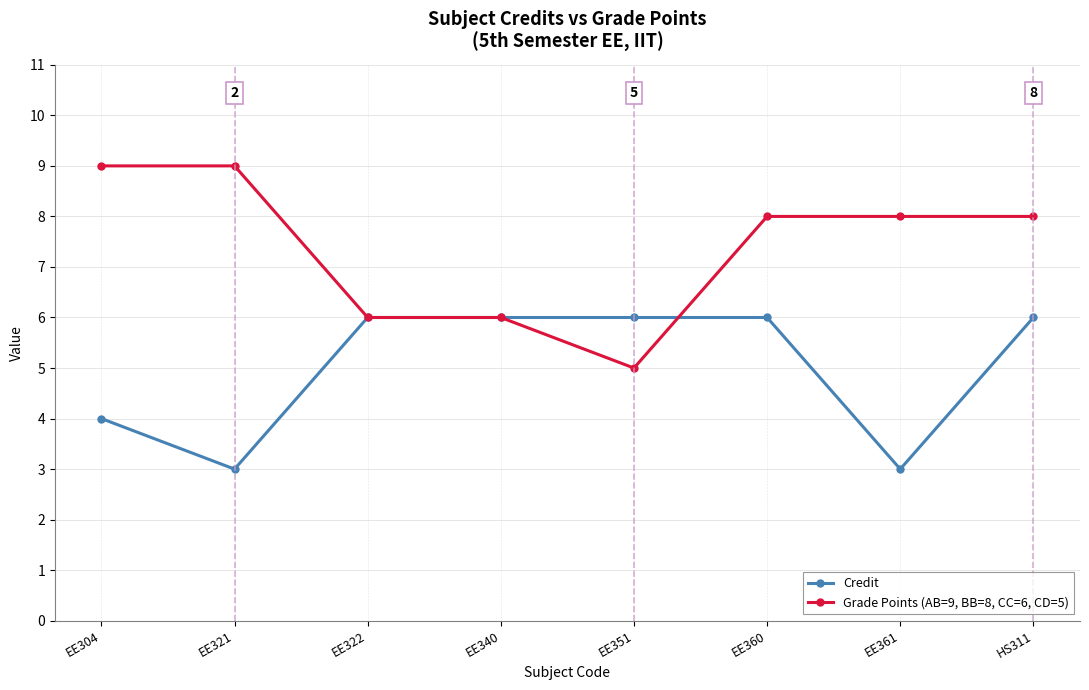

What are all the series names shown in the legend?

Credit, Grade Points (AB=9, BB=8, CC=6, CD=5)